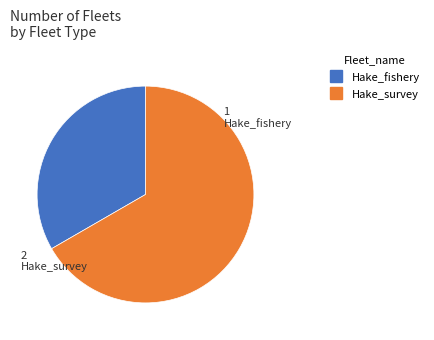

What is the majority slice?

Hake_survey